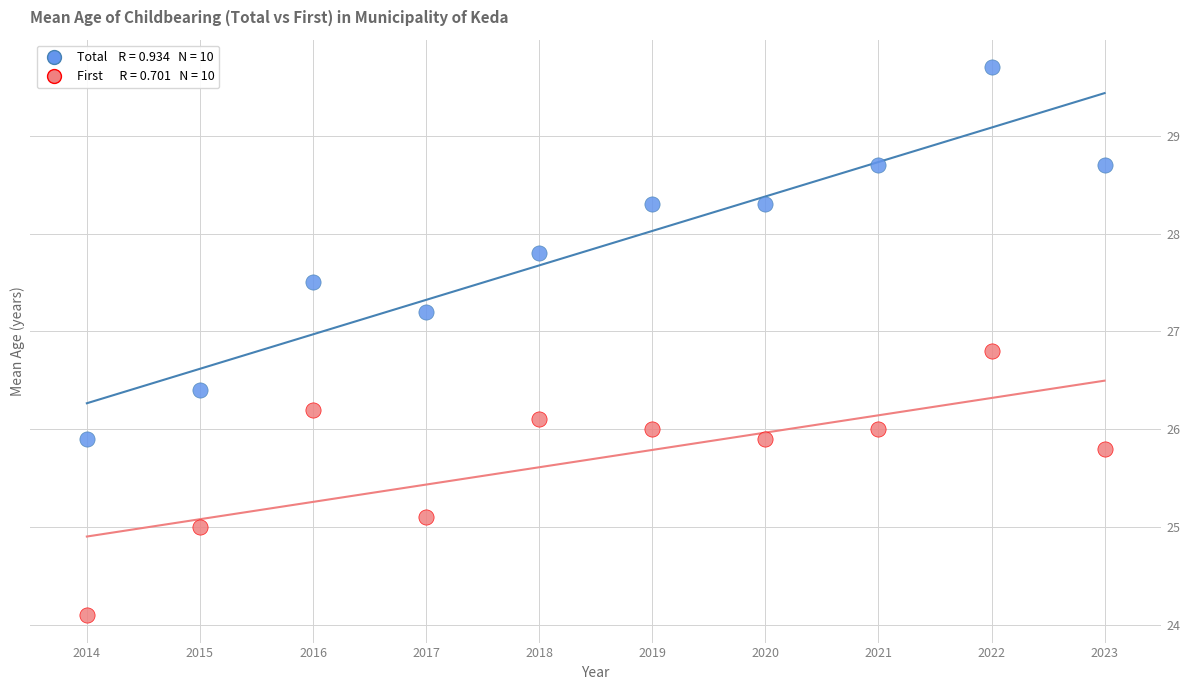

Across all data points, what is the range of Y values (max minus min)?

5.6